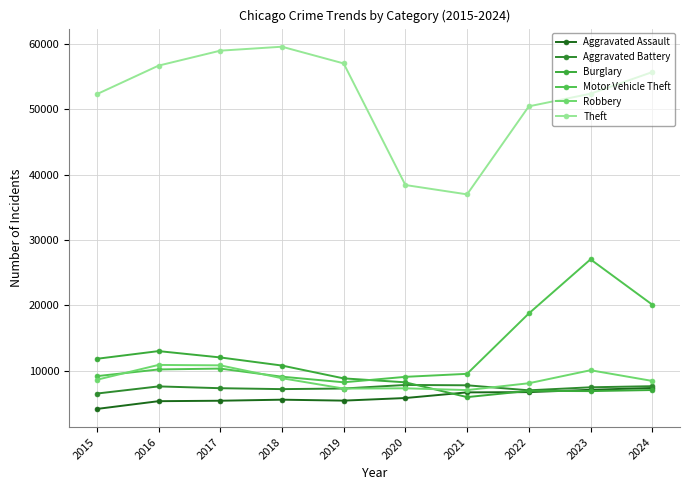

True or false: Motor Vehicle Theft and Aggravated Battery intersect in this chart.

False